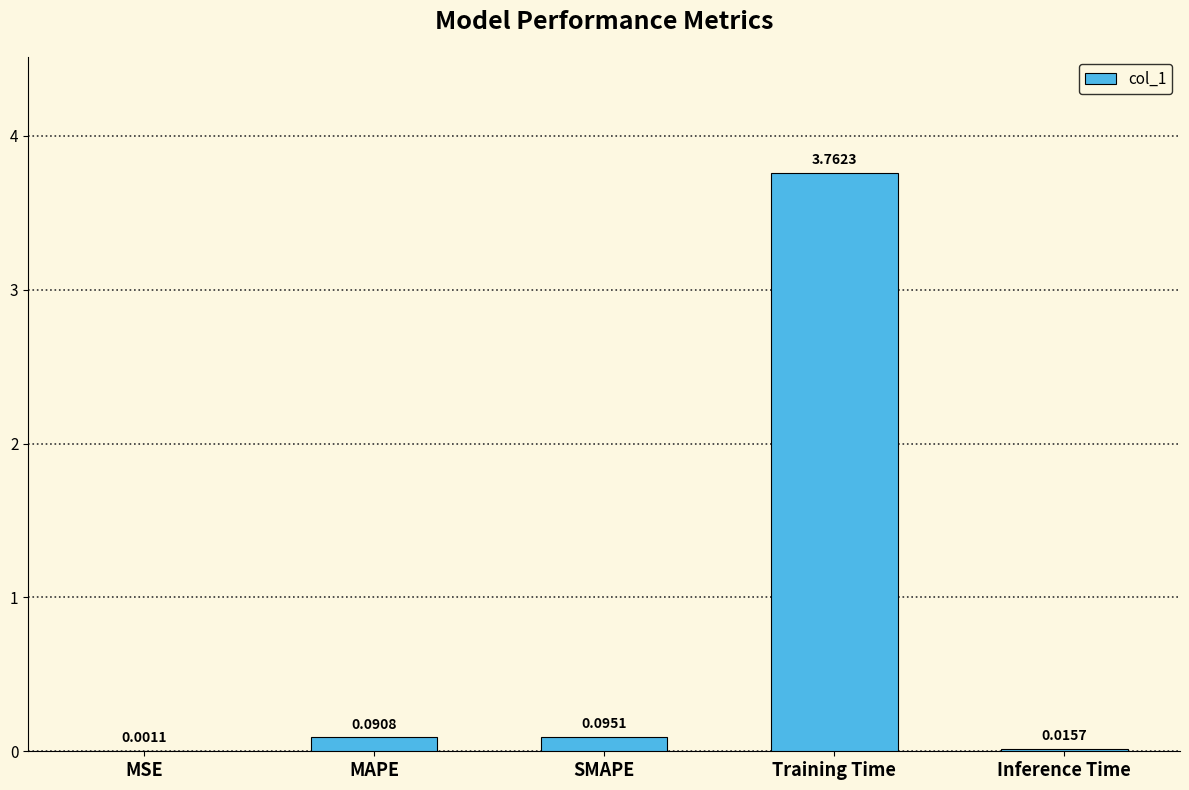

Which category has the highest value across all series?

Training Time